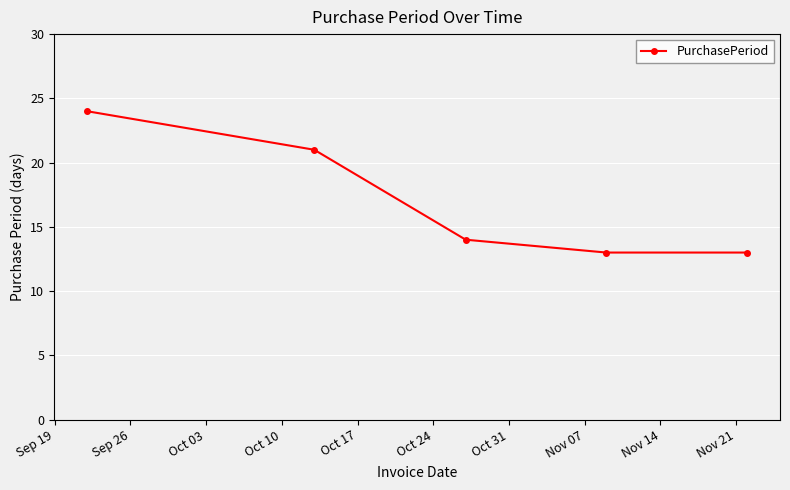

True or false: there are more than 2 points higher than both neighbors.

False